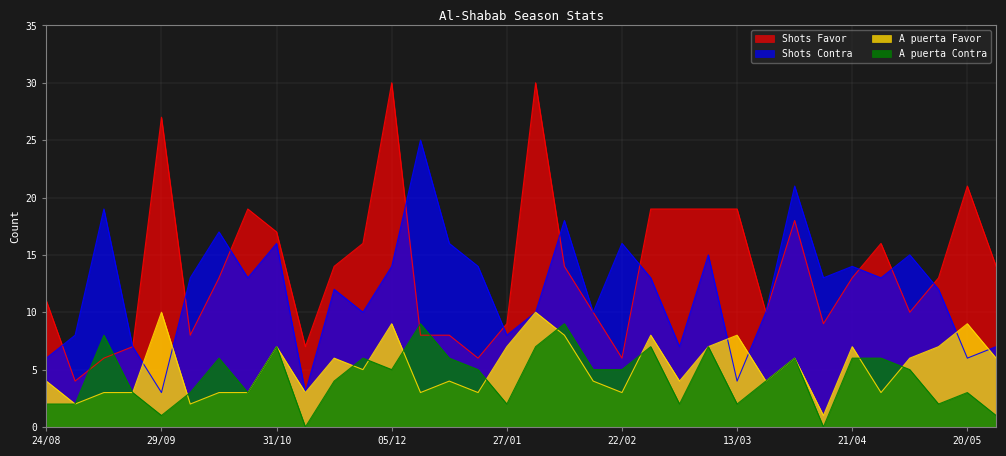

Where does the A puerta Favor series first go above 5?

29/09